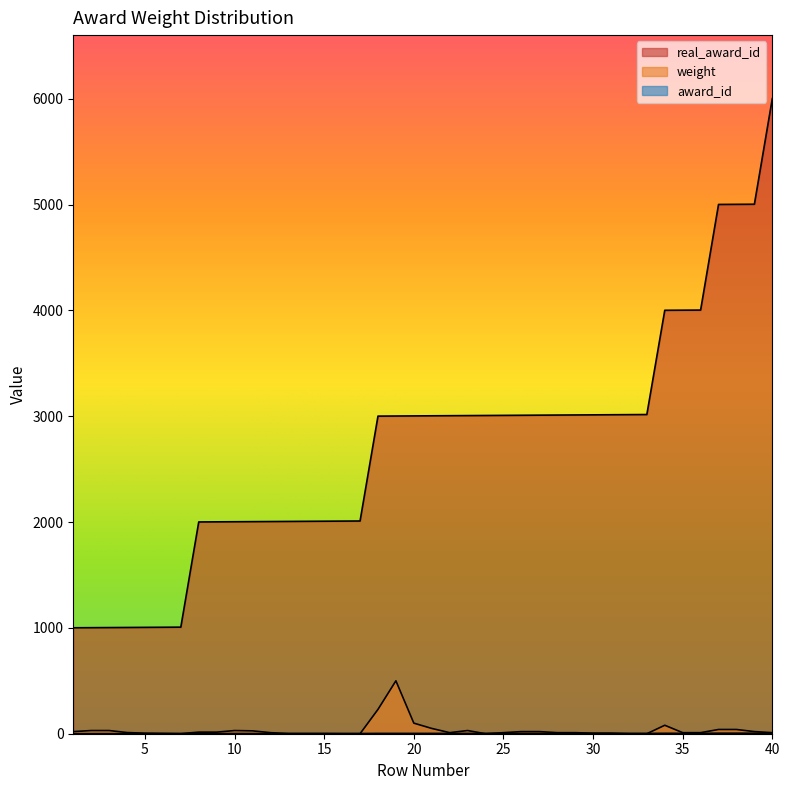

How many data points in weight are less than 10?

13